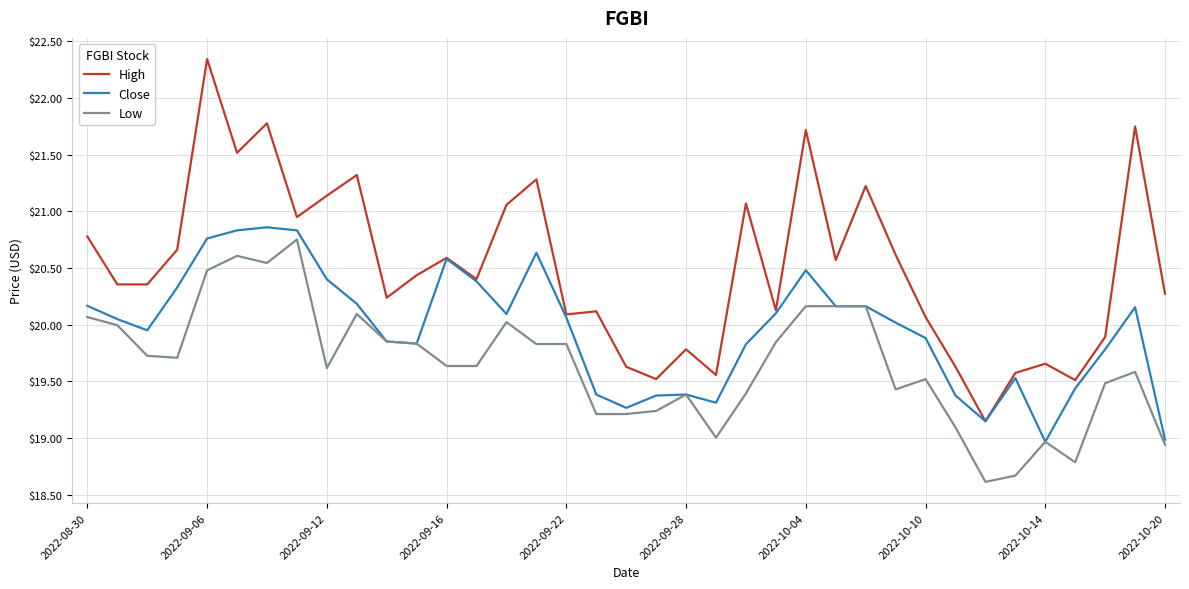

Which series has the largest range (max minus min)?

High